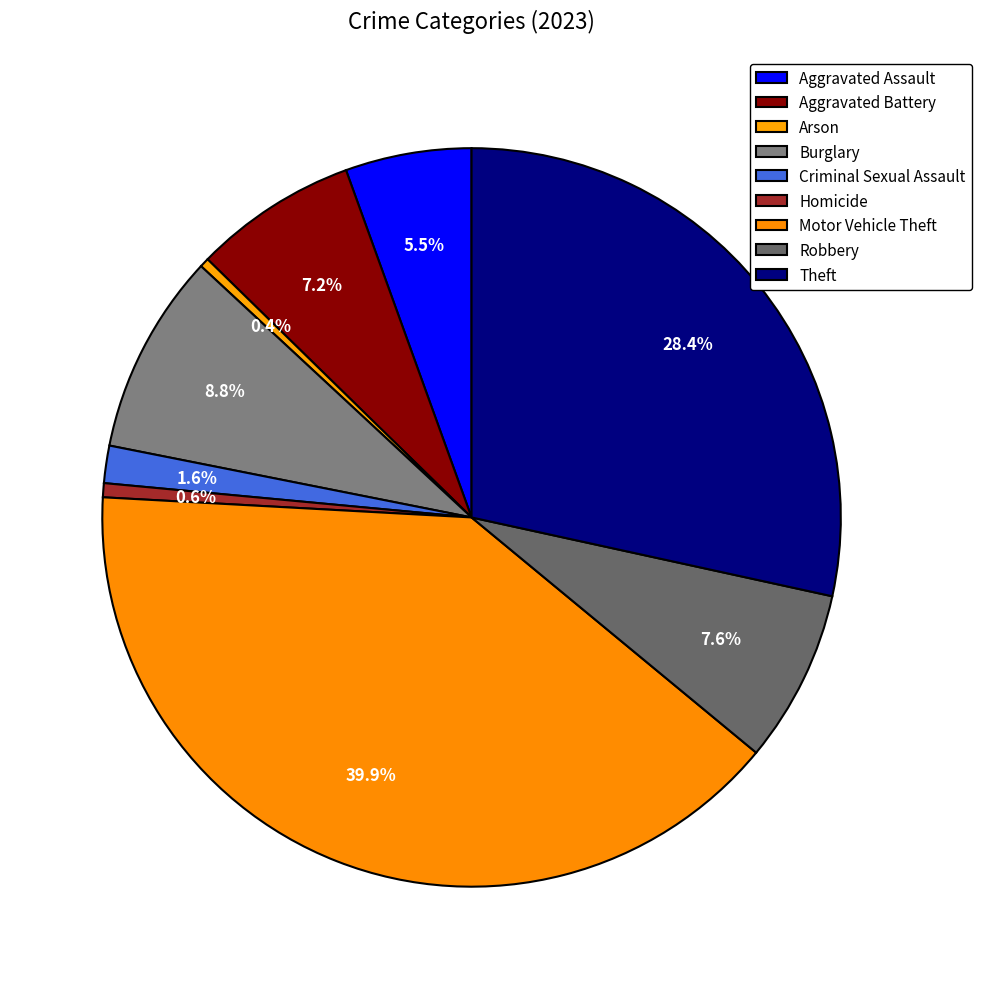

How many slices are in this pie chart?

9